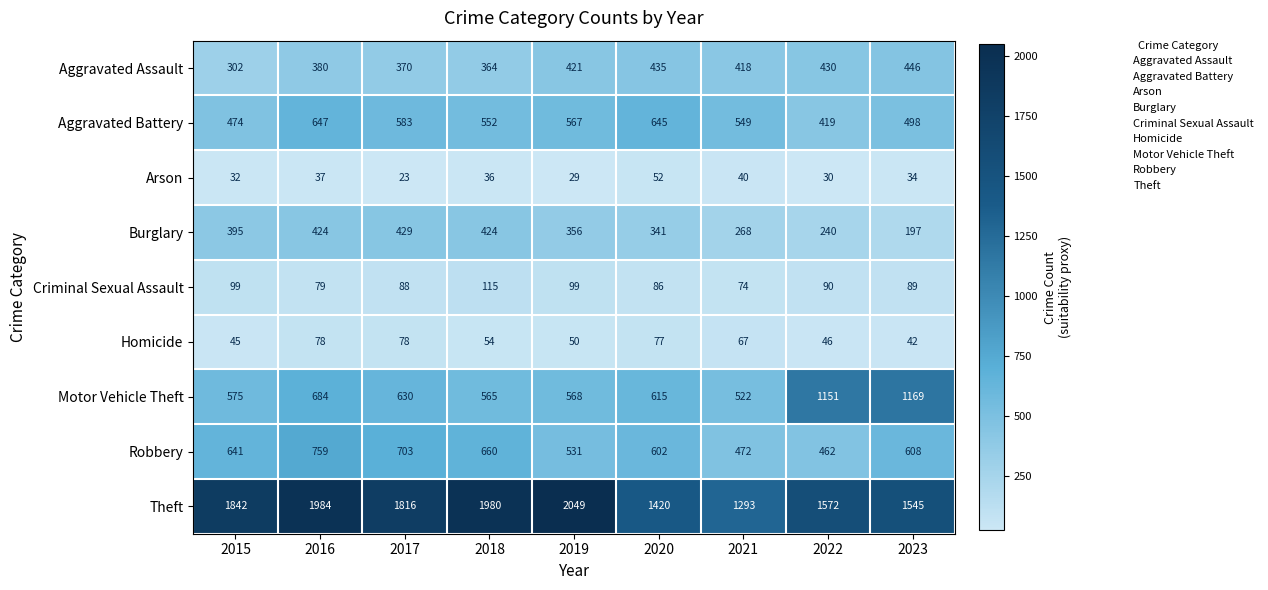

At which category is the sum across all series the highest?

2016